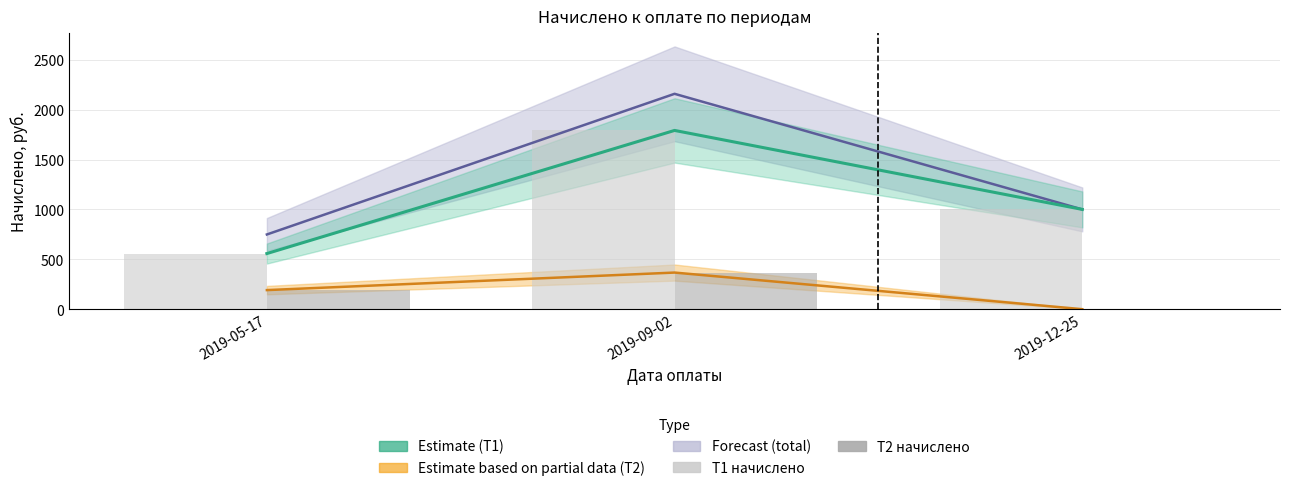

True or false: T1 начислено has a value of 1791.5 at 2019-09-02.

True